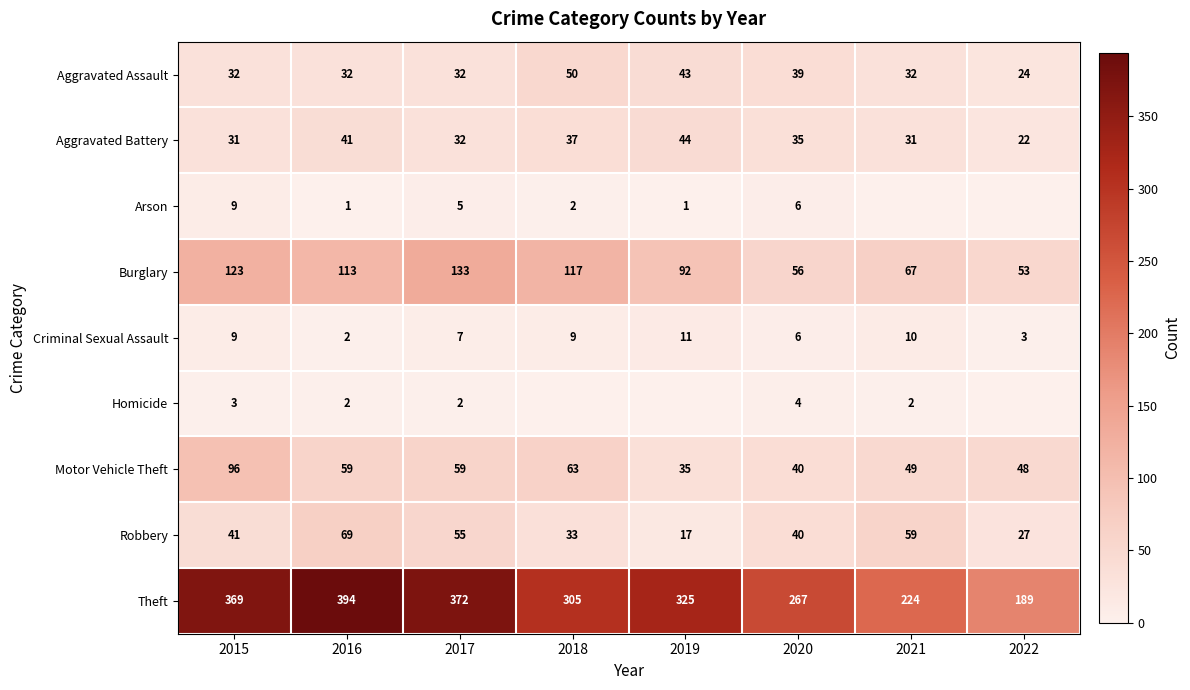

What value does the Robbery series have at 2016, to the nearest 5?

70